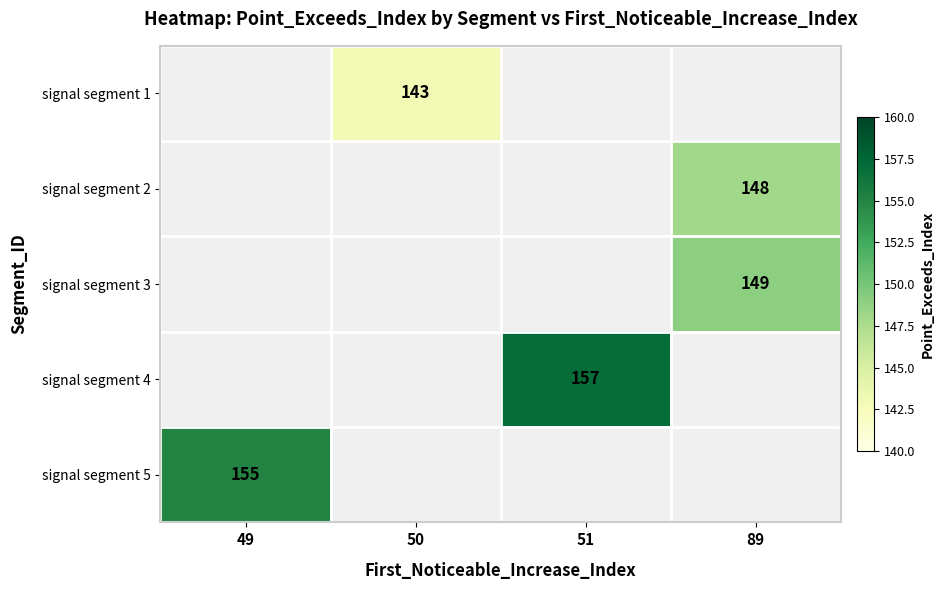

The signal segment 2 series shows 148 at 89. True or false?

True